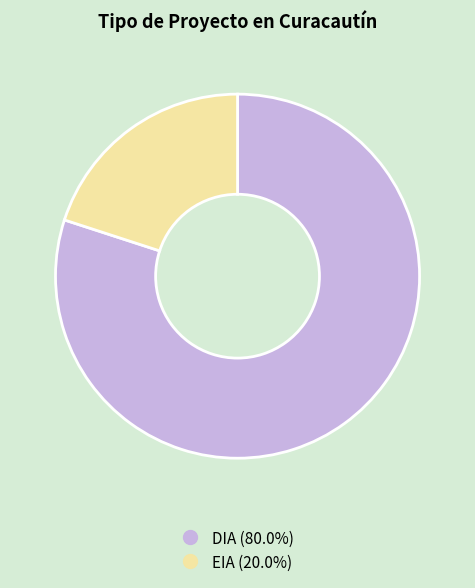

Which has a higher value, EIA or DIA?

DIA